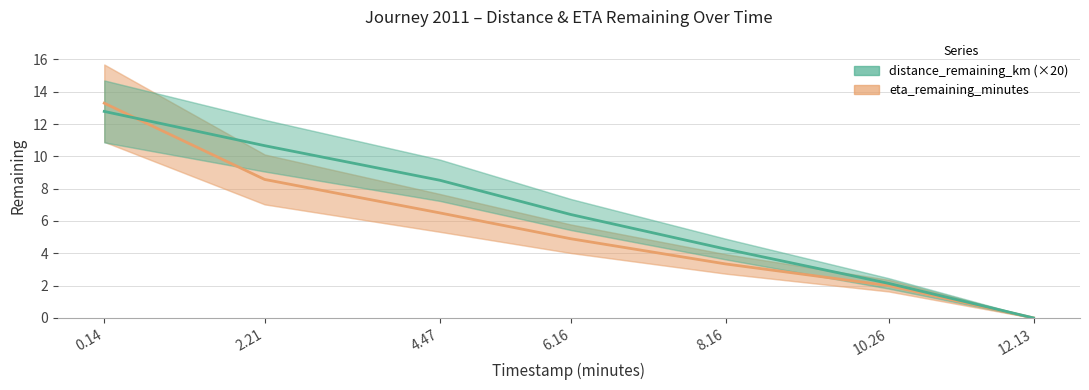

Which series has the largest total across all categories?

distance_remaining_km (×20)